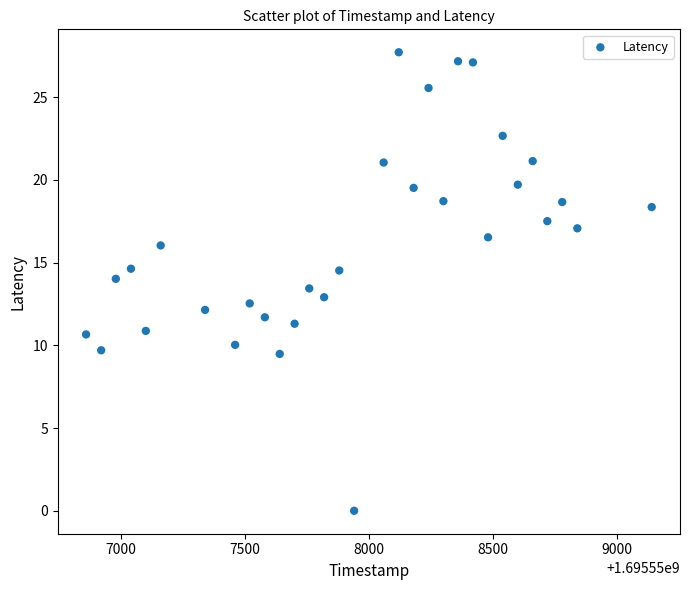

What is the range of Y values (max minus min)?

27.7